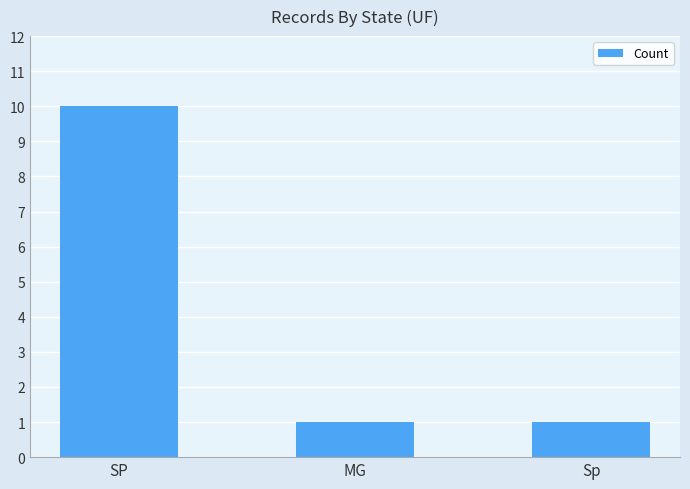

What is the label of the 3rd bar from the left?

Sp